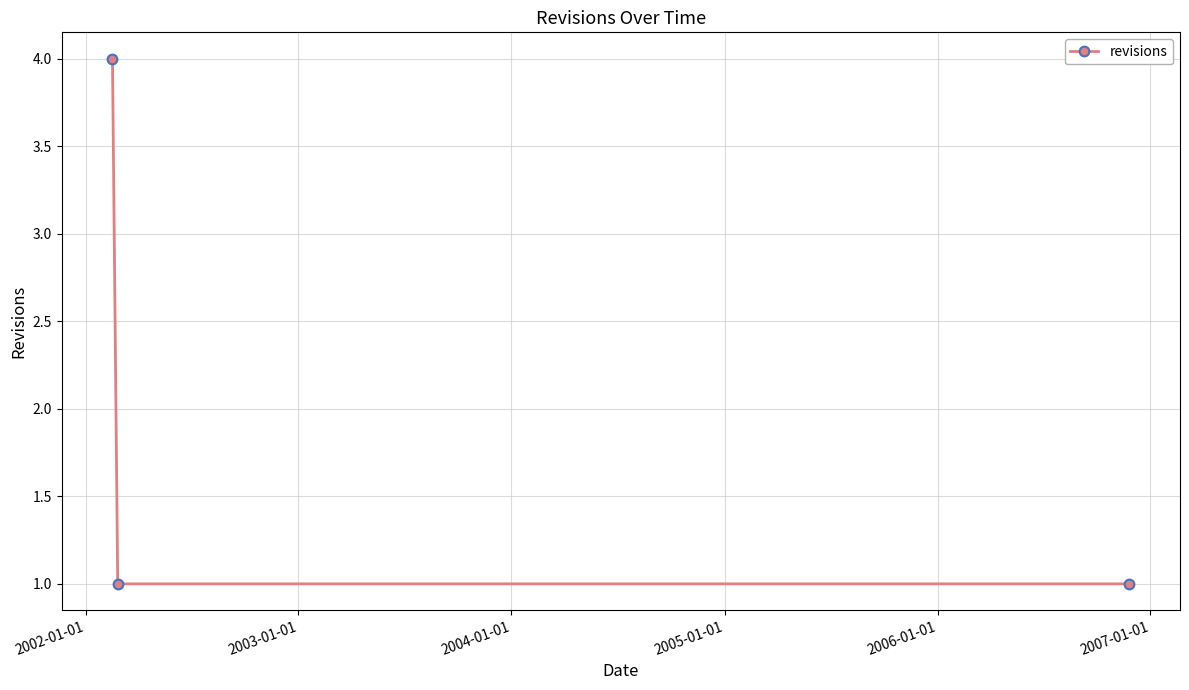

What is the value of the 2nd point from the left?

1